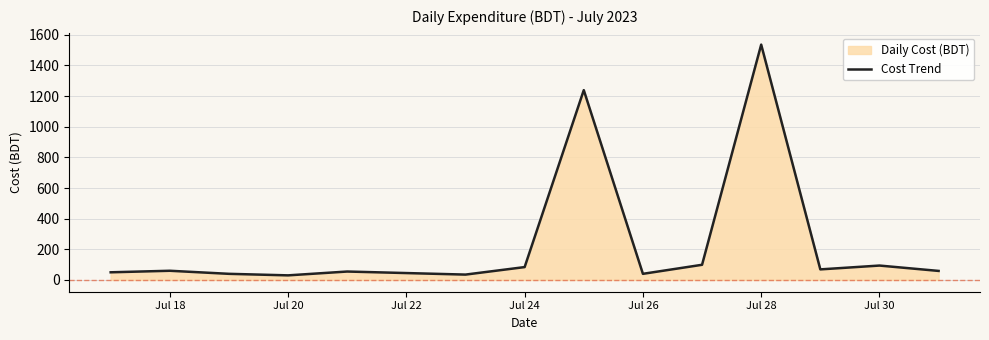

What is the difference between the maximum and minimum values?

1506